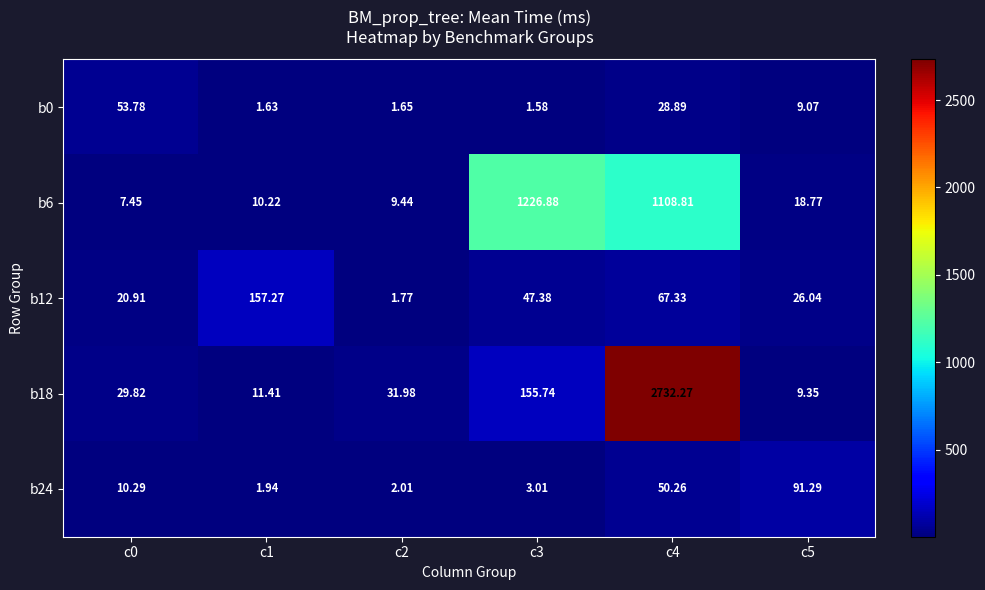

Is the value of b18 at c1 greater than the value of b0 at c1?

Yes